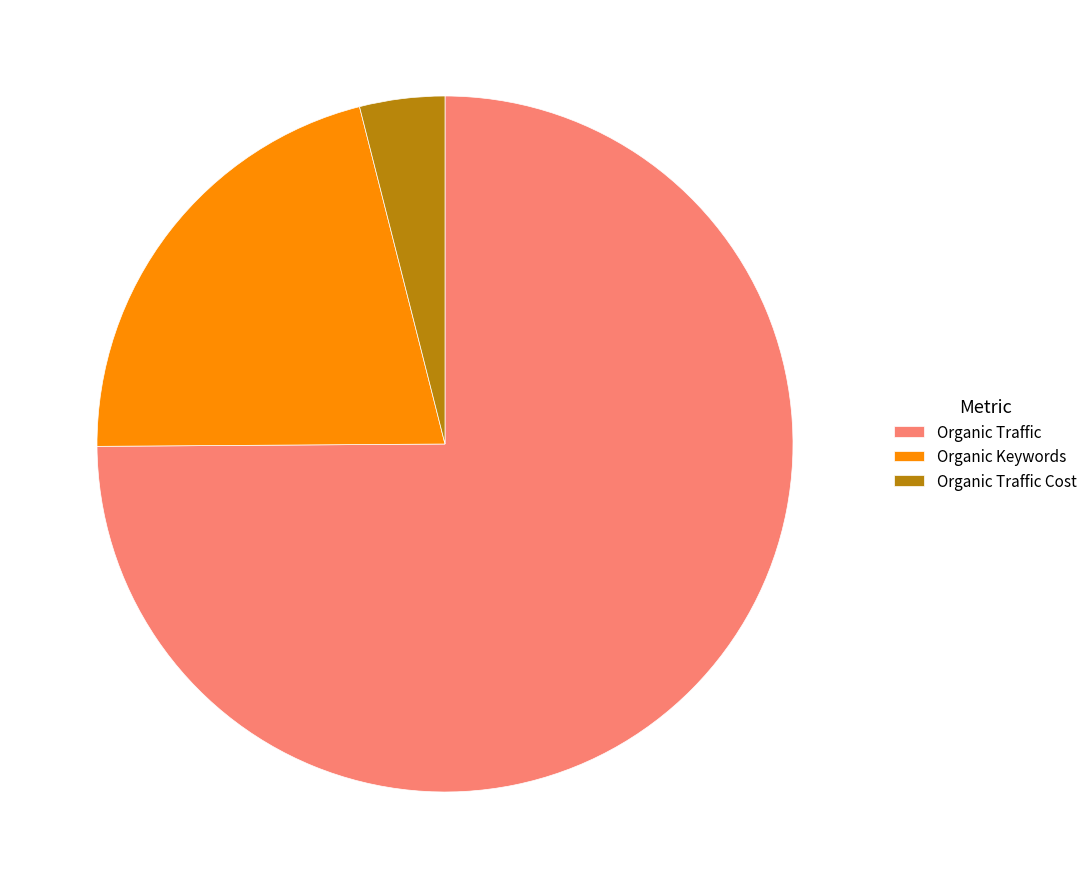

How many slices are in this pie chart?

3